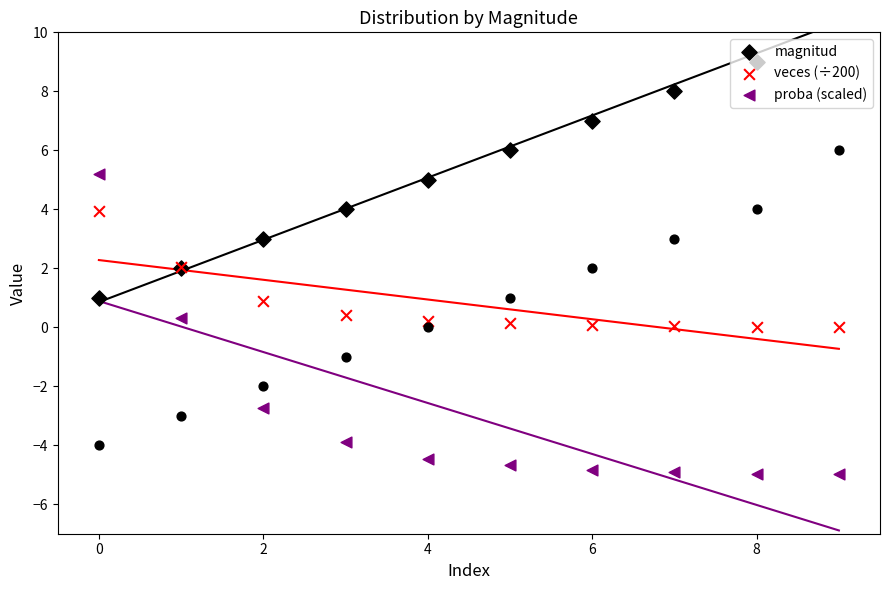

At how many categories does at least one series exceed 1?

10